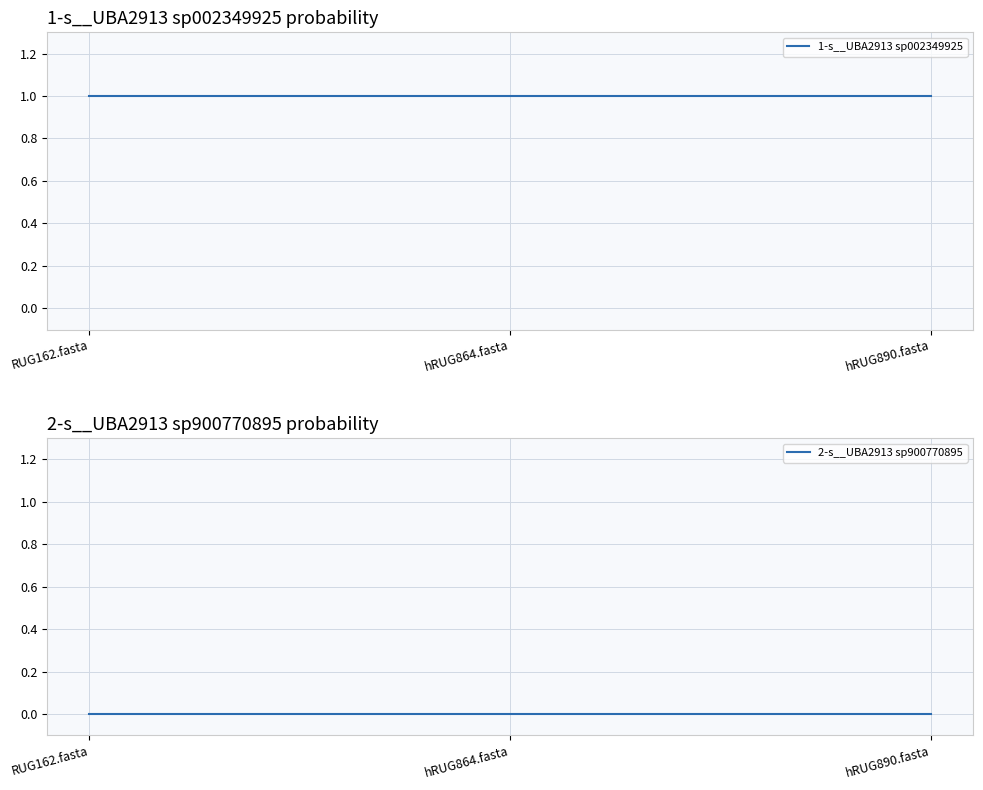

List the series in order of their overall mean, highest first.

1-s__UBA2913 sp002349925, 2-s__UBA2913 sp900770895